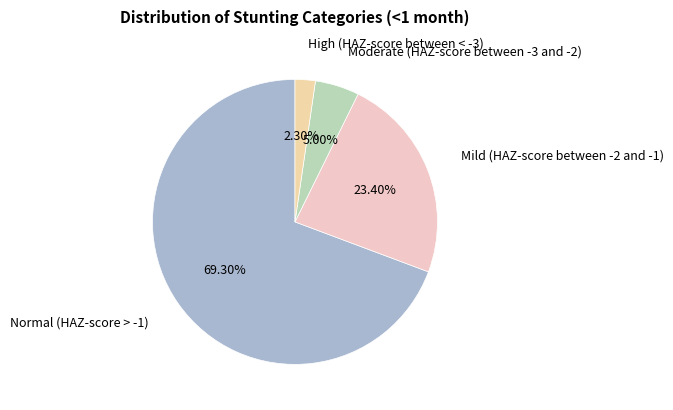

To the nearest percent, what is the difference between the largest and smallest slice percentages?

67%